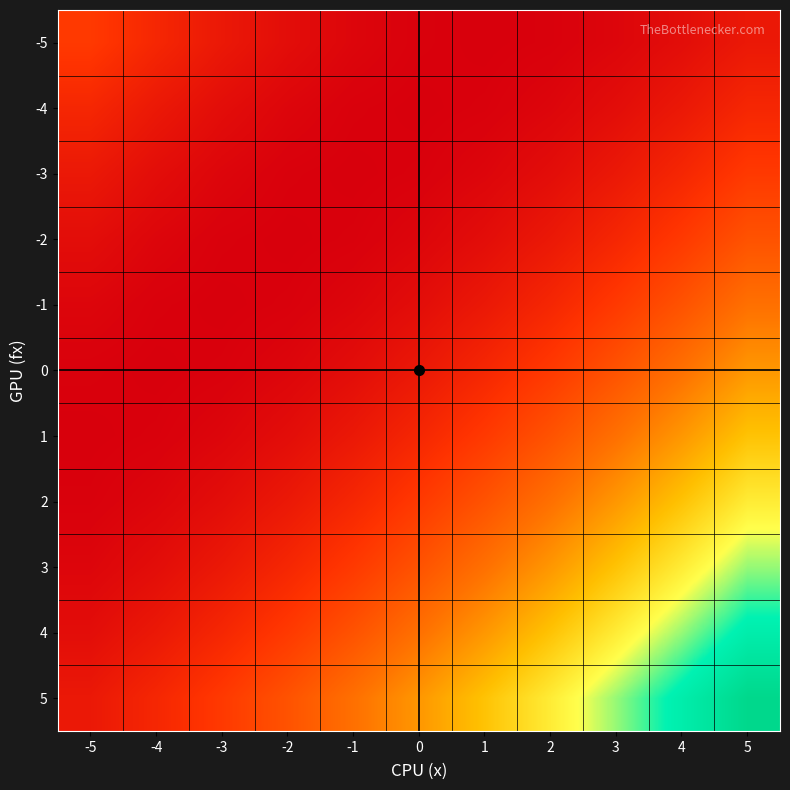

What is the spread (max minus min) of values at 0?

81